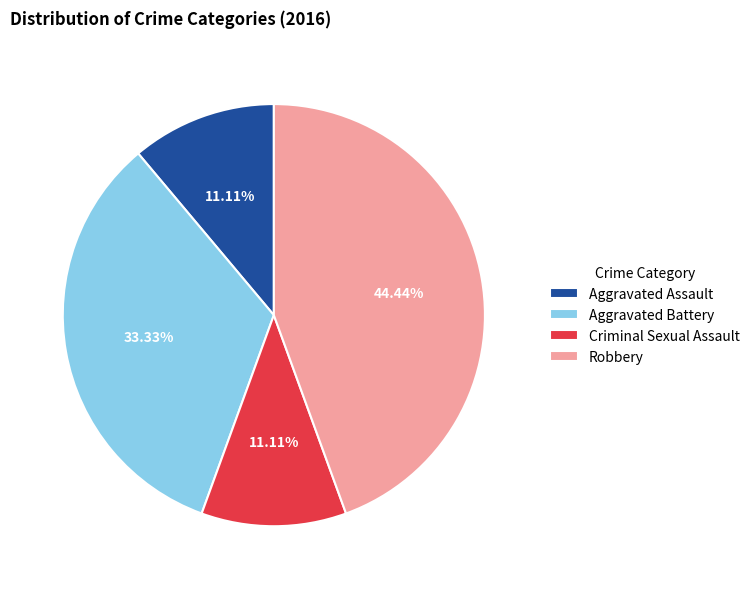

Is the sum of Criminal Sexual Assault and Aggravated Assault greater than half?

No